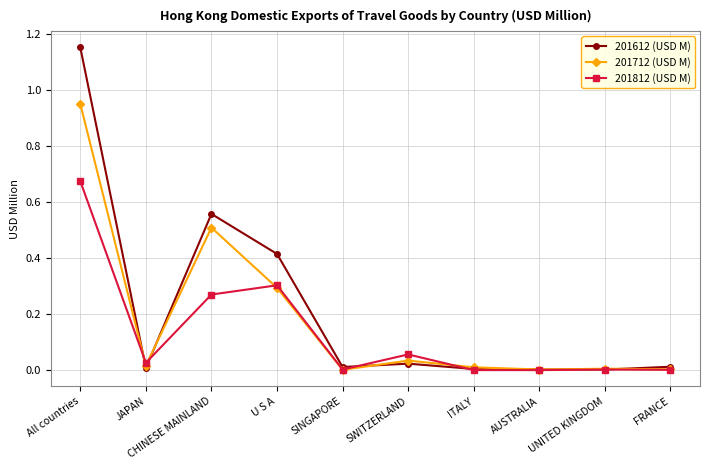

At which category is the sum across all series the highest?

All countries